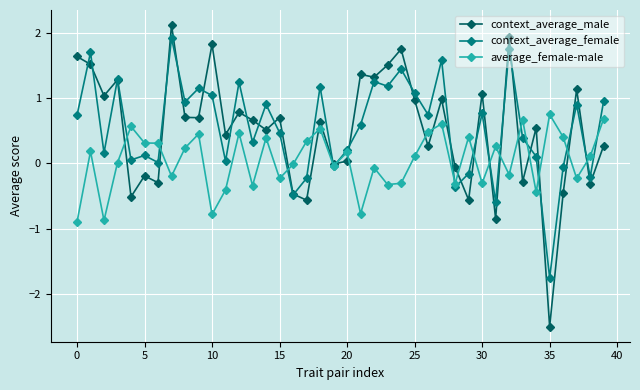

What is the greatest value displayed?

2.1